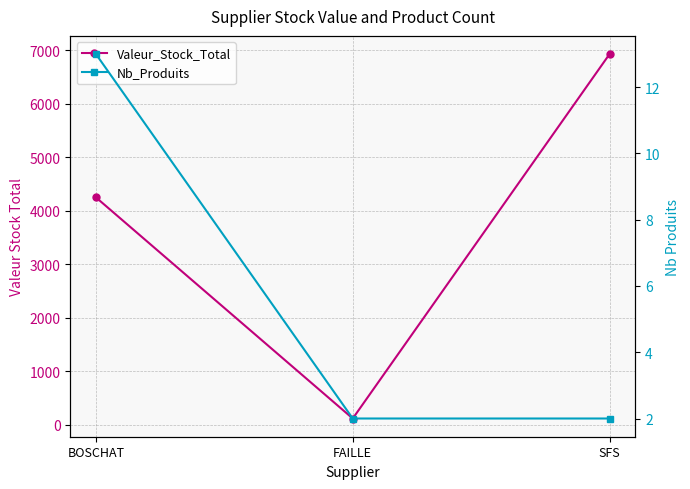

What is the average value of the Valeur_Stock_Total series?

3761.6